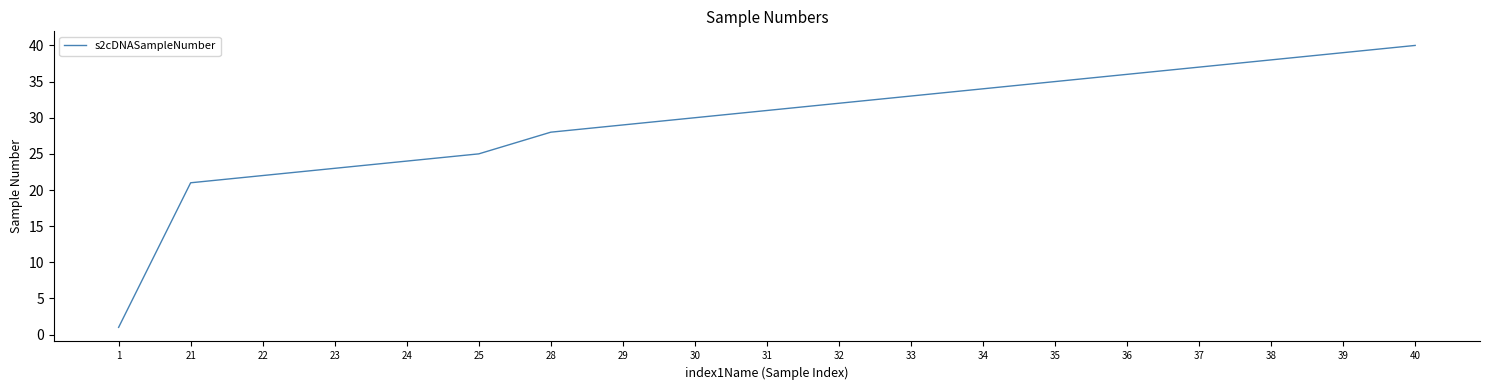

What is the difference between the second highest and minimum values?

38